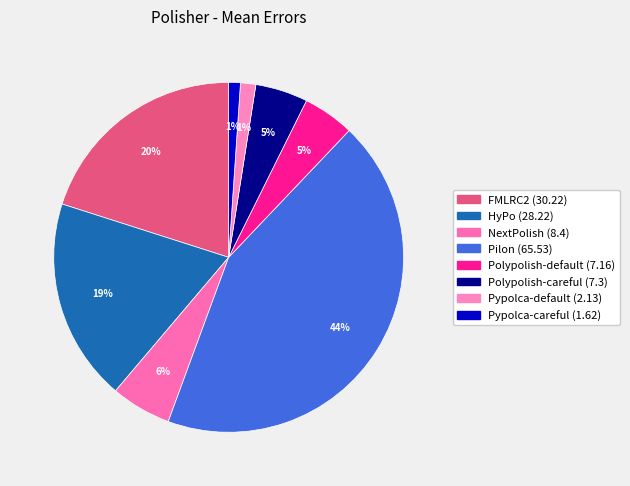

To the nearest percent, what is the difference between the largest and smallest slice percentages?

42%